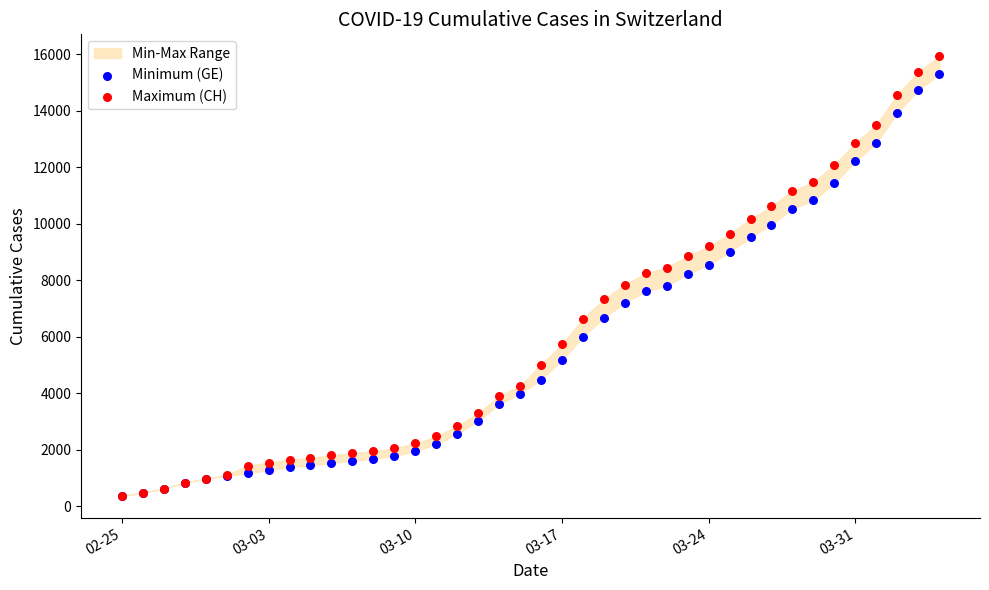

Which series contains the highest Y value?

Maximum (CH)